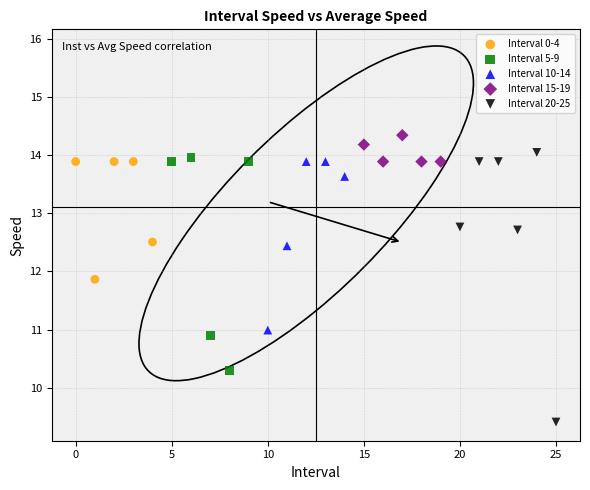

Which series has the widest spread of Y values?

Interval 20-25